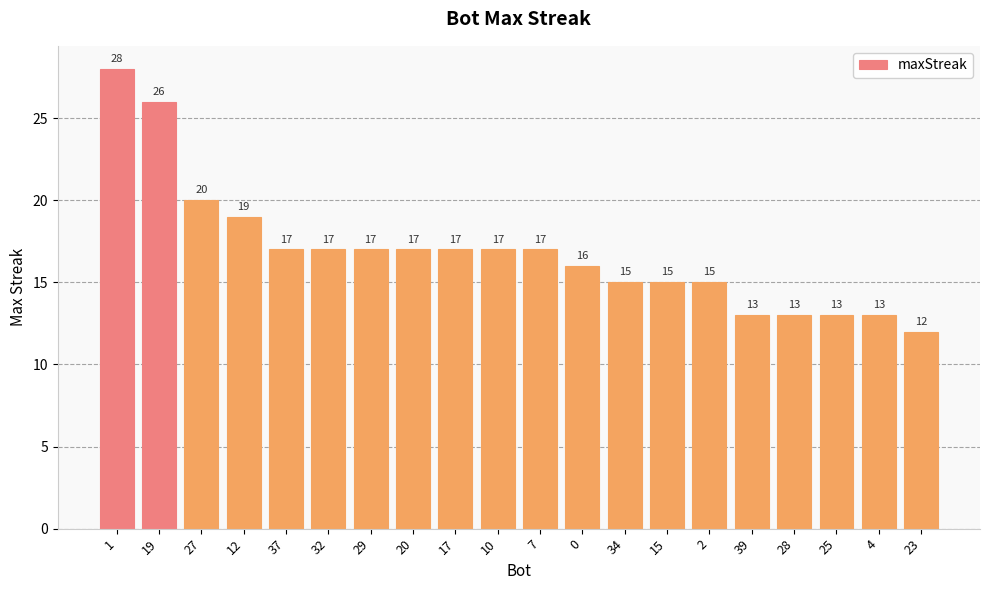

At which label does the data first exceed 17?

1